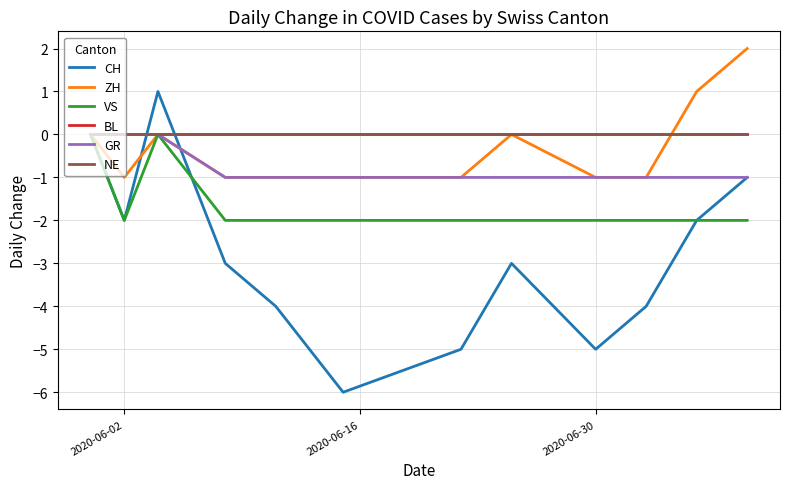

Does the chart display data point markers on the line(s)?

No